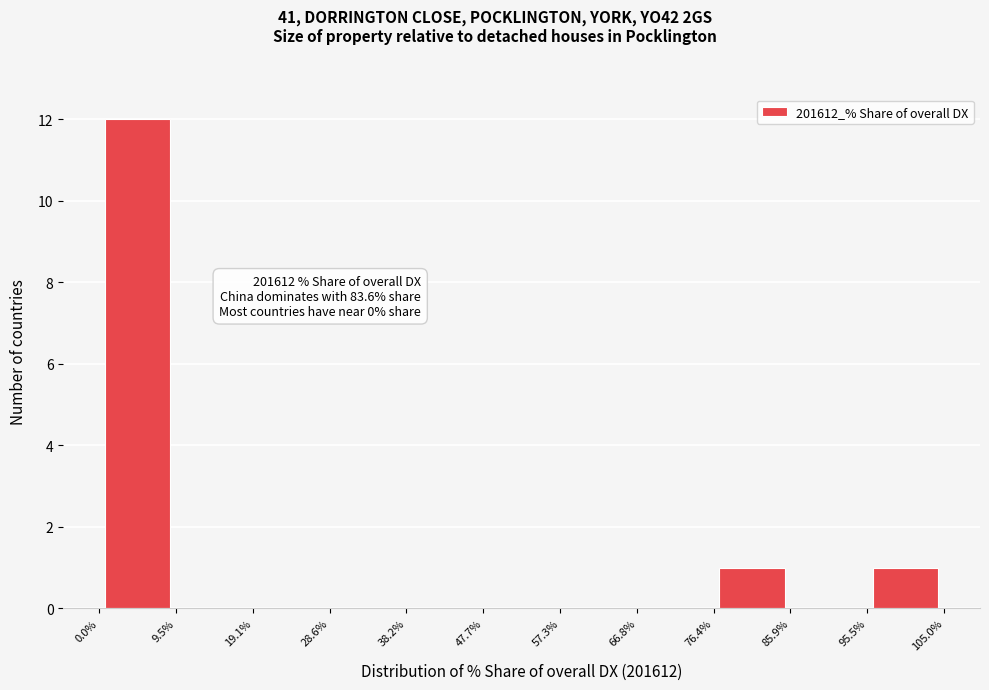

Over which range of the x-axis is the bar tallest?

0.0% to 9.5%